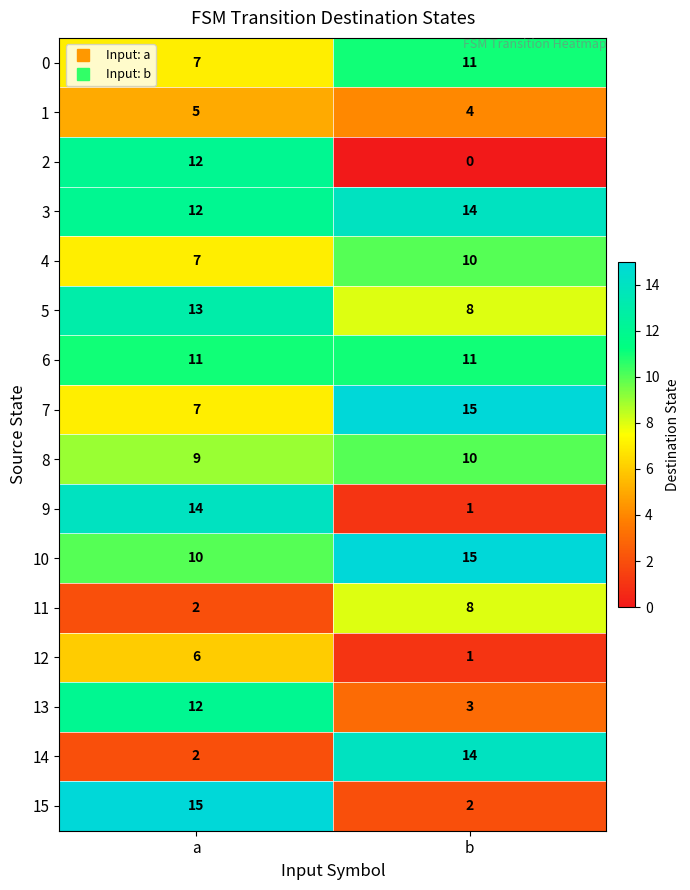

What is the sum of all 5 values?

21